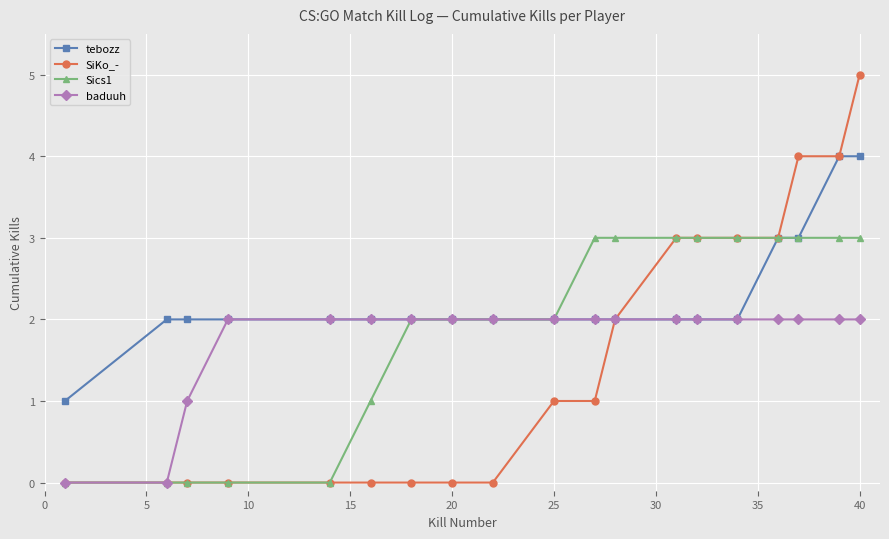

Which series has the largest total across all categories?

tebozz